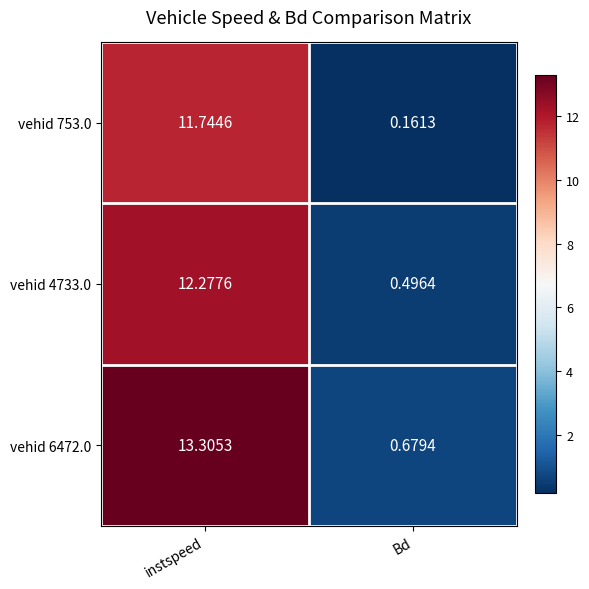

Which series has the largest total across all categories?

vehid 6472.0